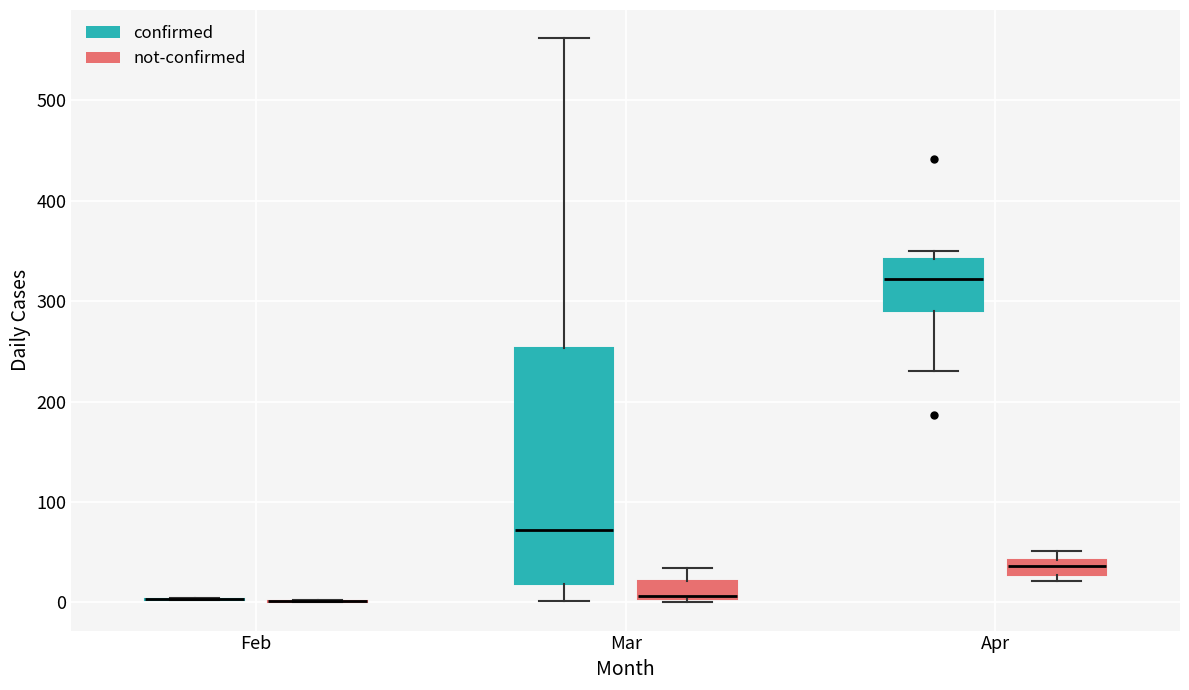

Comparing the boxes themselves (not the whiskers), which one is the tallest?

Mar (confirmed)